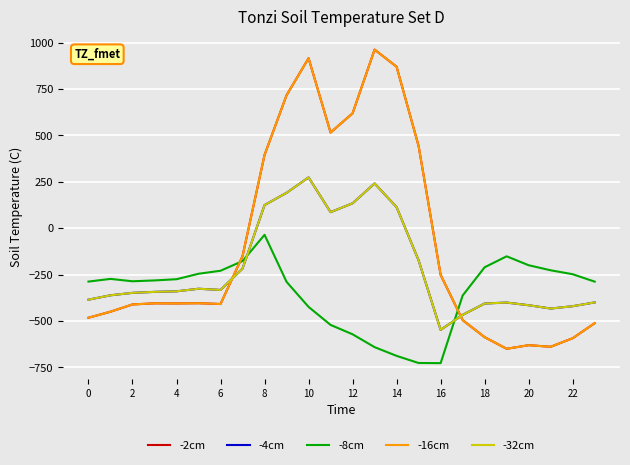

What is the maximum value for -2cm?

962.7